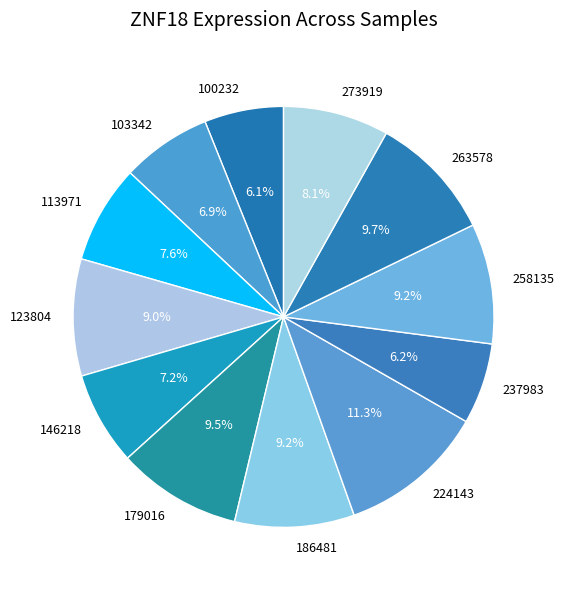

What portion of the pie excludes 263578?

90.3%